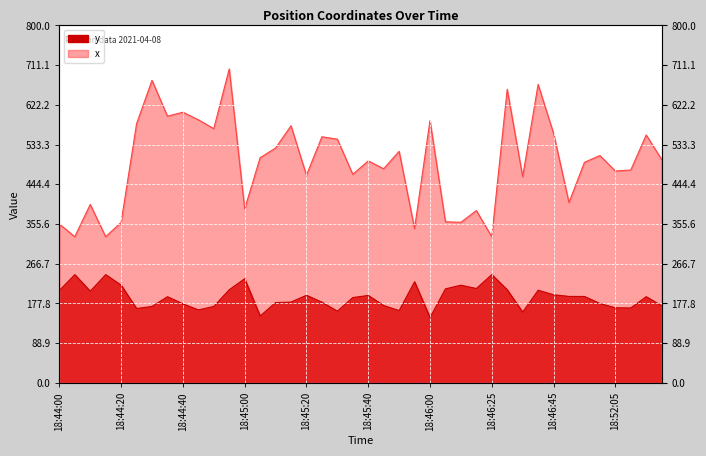

What value does the y series have at 18:46:10?

218.7